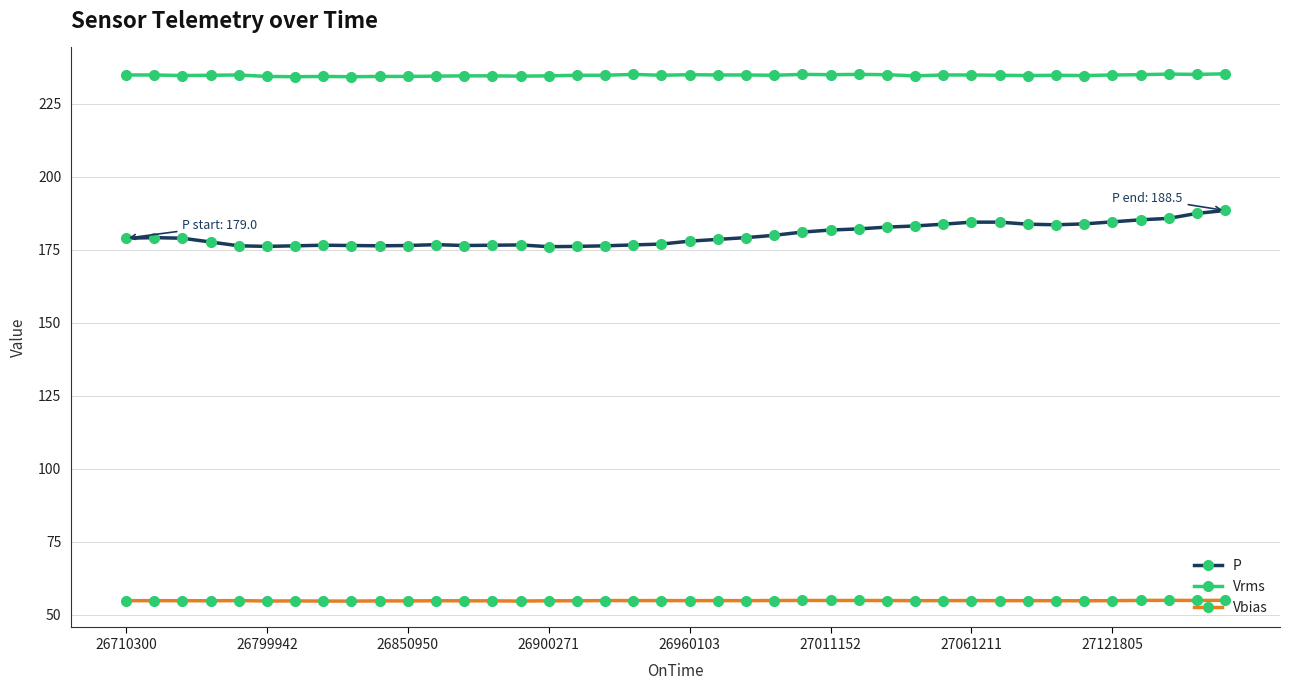

Does the chart have visible grid lines?

Yes